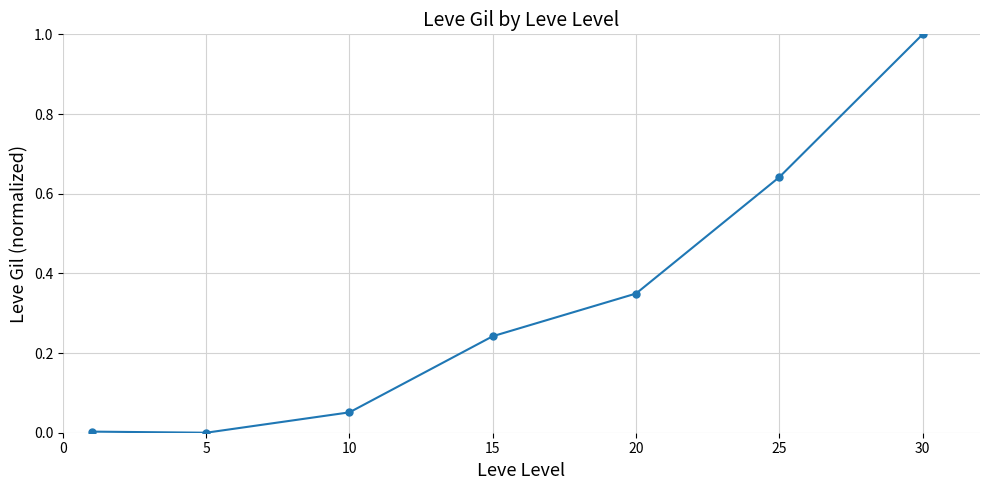

True or false: there are more than 1 points higher than both neighbors.

False